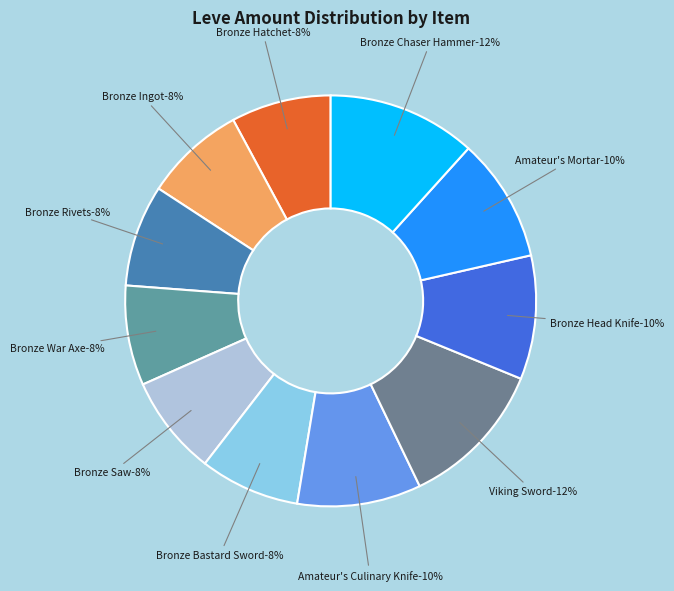

To the nearest percent, what percentage of the pie is Amateur's Mortar?

10%